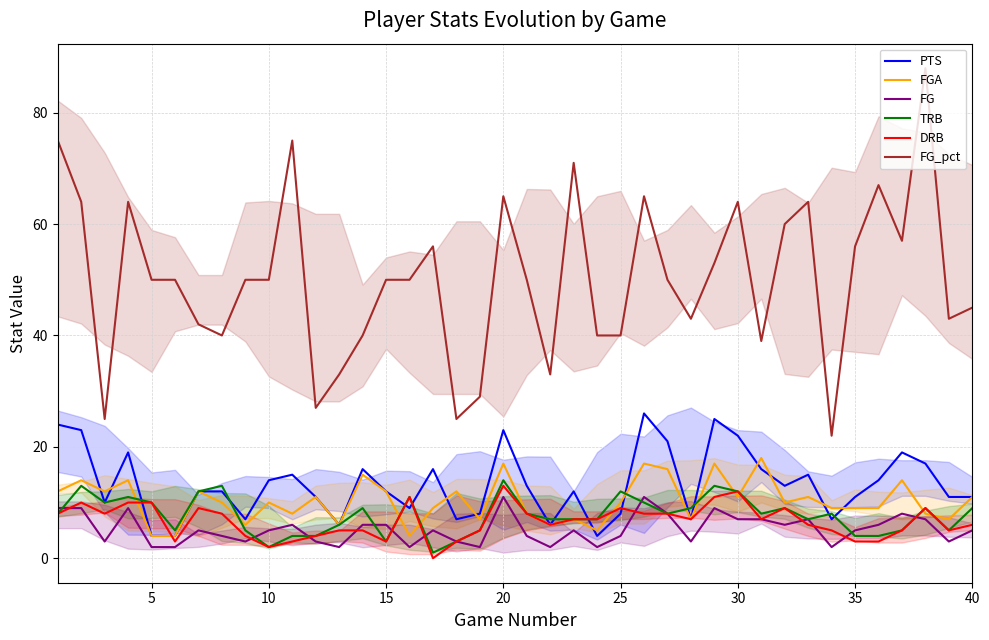

How many data points in TRB are less than 8?

18